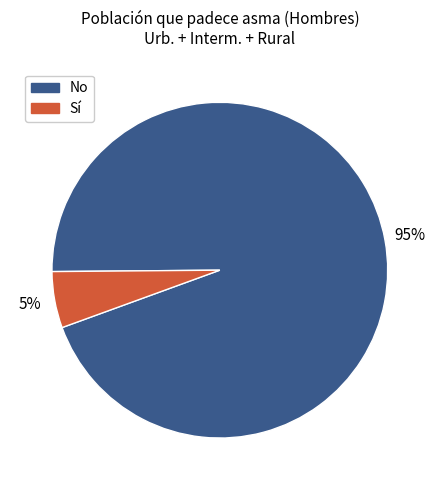

Is there any slice that represents more than half of the pie?

Yes